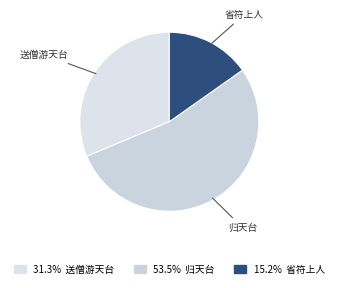

How many segments does this pie chart have?

3